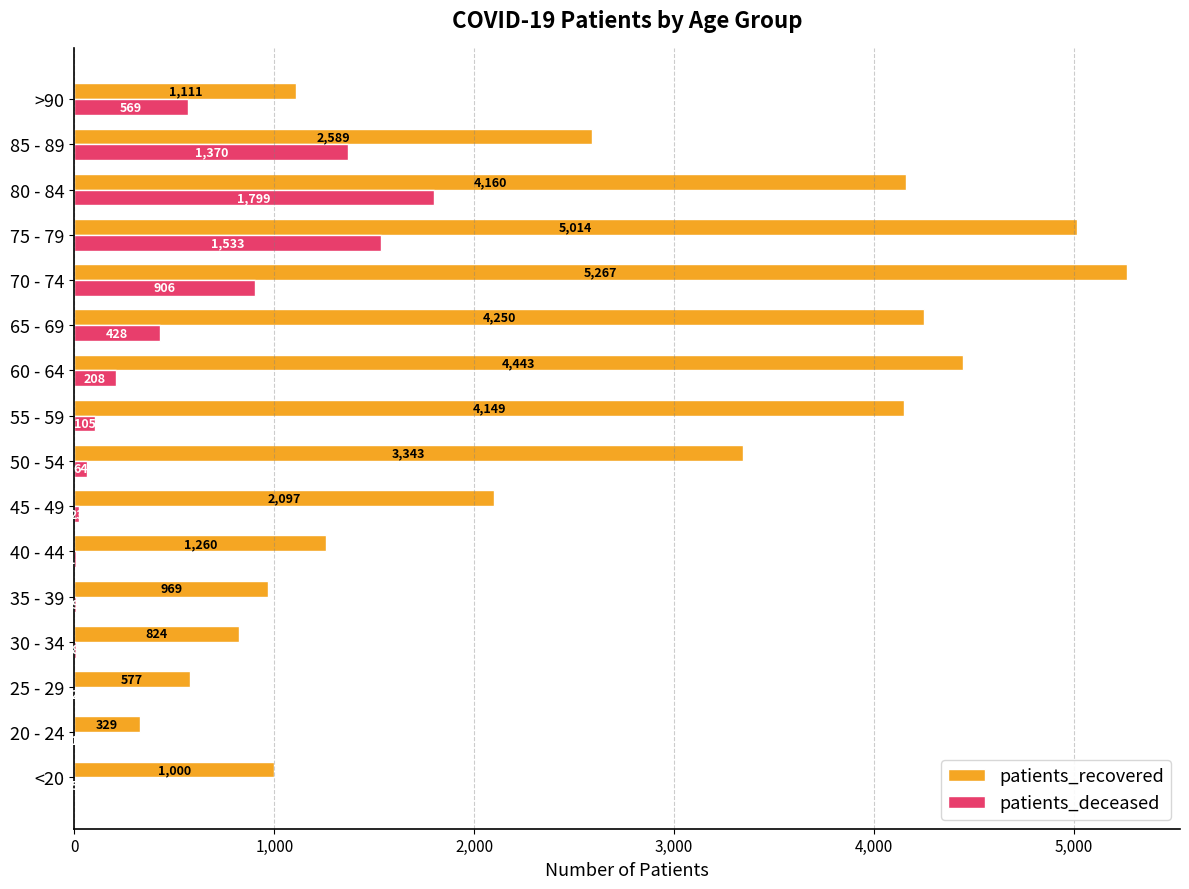

How many distinct data groups are displayed?

2